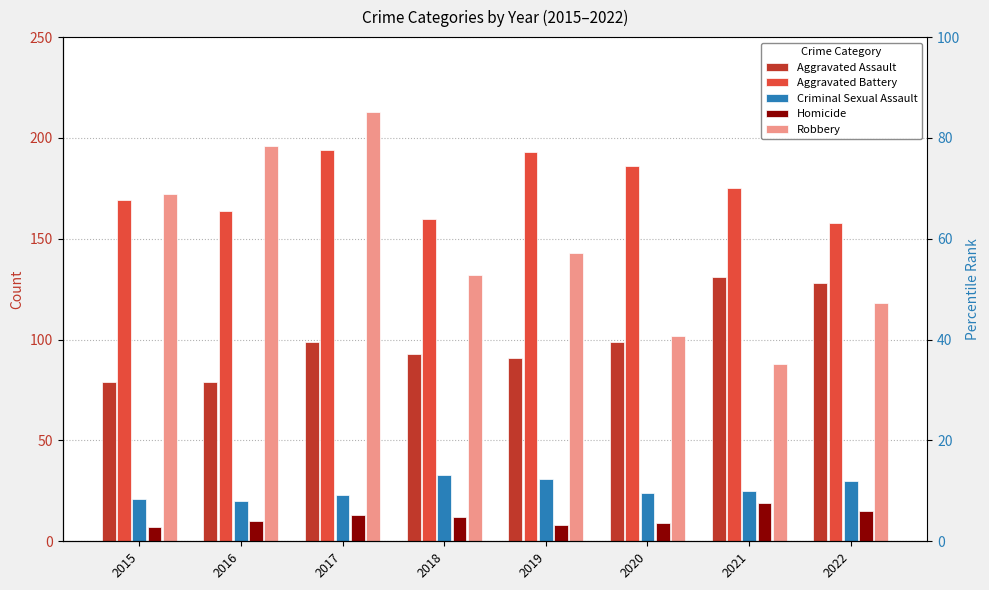

Reading right to left, list all the values displayed in this chart.

Aggravated Assault: 128	131	99	91	93	99	79	79
Aggravated Battery: 158	175	186	193	160	194	164	169
Criminal Sexual Assault: 30	25	24	31	33	23	20	21
Homicide: 15	19	9	8	12	13	10	7
Robbery: 118	88	102	143	132	213	196	172